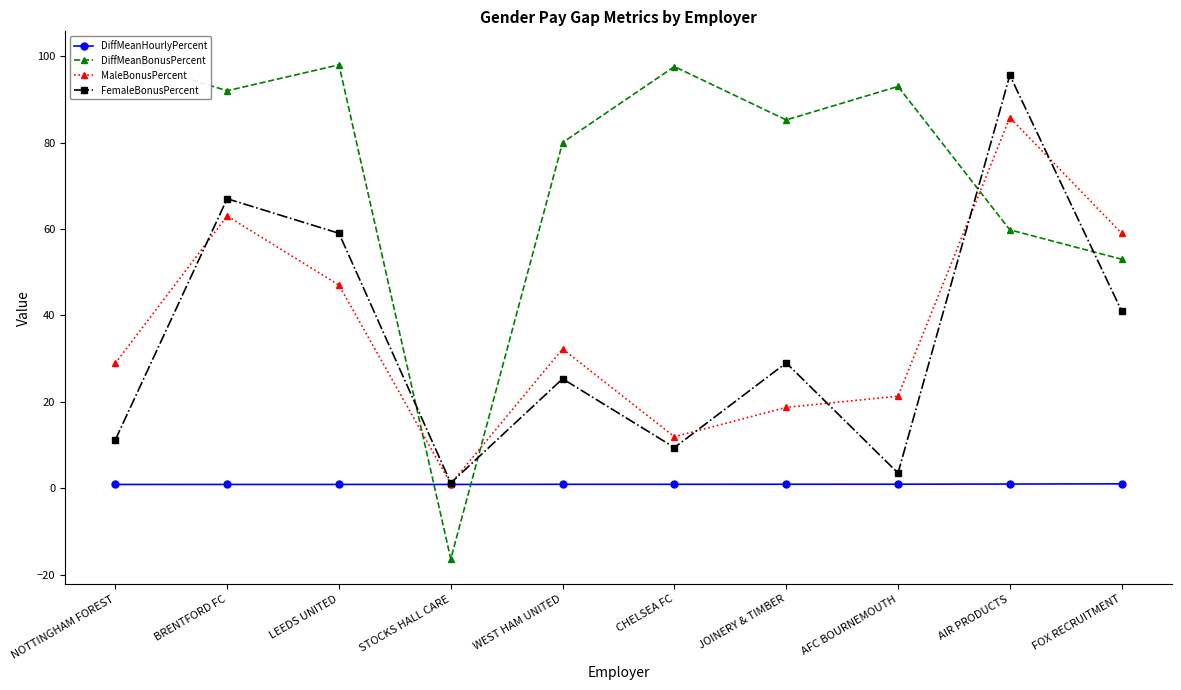

Between which two adjacent categories do FemaleBonusPercent and MaleBonusPercent first intersect?

NOTTINGHAM FOREST and BRENTFORD FC